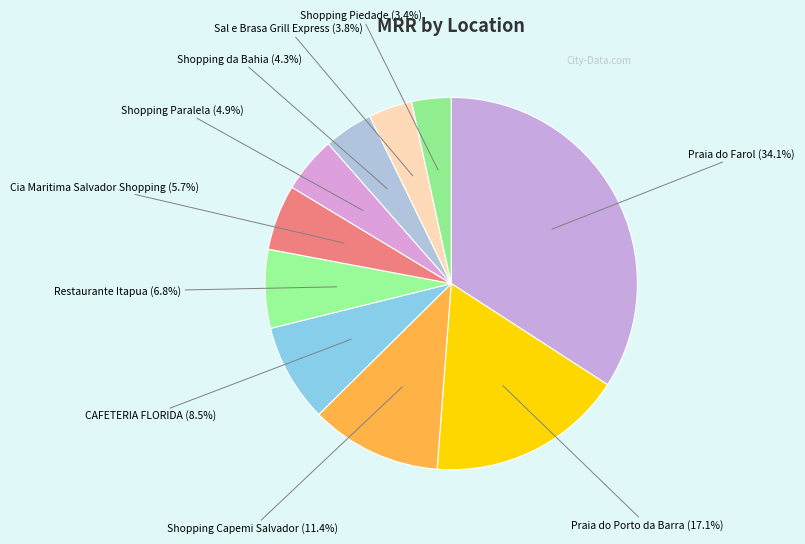

To the nearest percent, what is the difference between the largest and smallest slice percentages?

31%